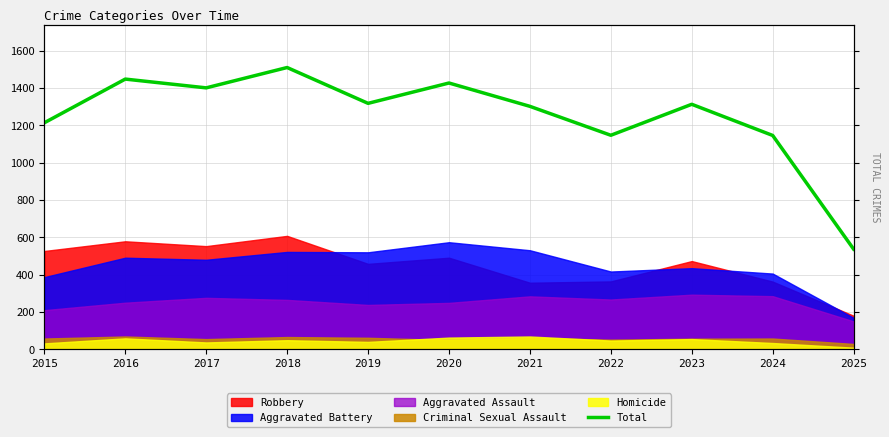

List the labels in order of value, smallest first.

2025, 2024, 2022, 2015, 2021, 2023, 2019, 2017, 2020, 2016, 2018